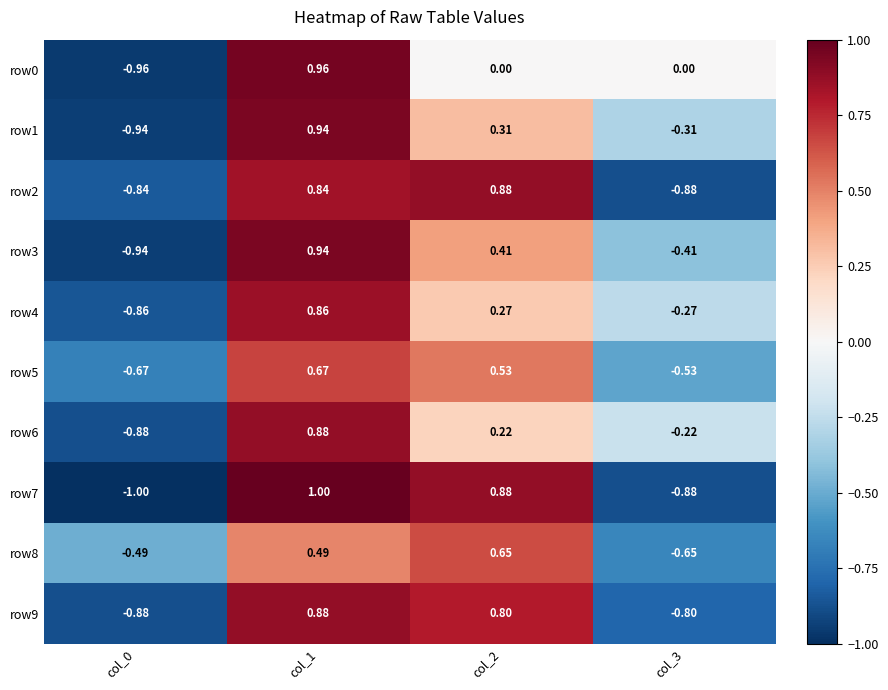

Reading right to left, list all the values displayed in this chart.

row0: col_3=0.0	col_2=0.0	col_1=1.0	col_0=-1.0
row1: col_3=-0.3	col_2=0.3	col_1=0.9	col_0=-0.9
row2: col_3=-0.9	col_2=0.9	col_1=0.8	col_0=-0.8
row3: col_3=-0.4	col_2=0.4	col_1=0.9	col_0=-0.9
row4: col_3=-0.3	col_2=0.3	col_1=0.9	col_0=-0.9
row5: col_3=-0.5	col_2=0.5	col_1=0.7	col_0=-0.7
row6: col_3=-0.2	col_2=0.2	col_1=0.9	col_0=-0.9
row7: col_3=-0.9	col_2=0.9	col_1=1.0	col_0=-1.0
row8: col_3=-0.7	col_2=0.7	col_1=0.5	col_0=-0.5
row9: col_3=-0.8	col_2=0.8	col_1=0.9	col_0=-0.9